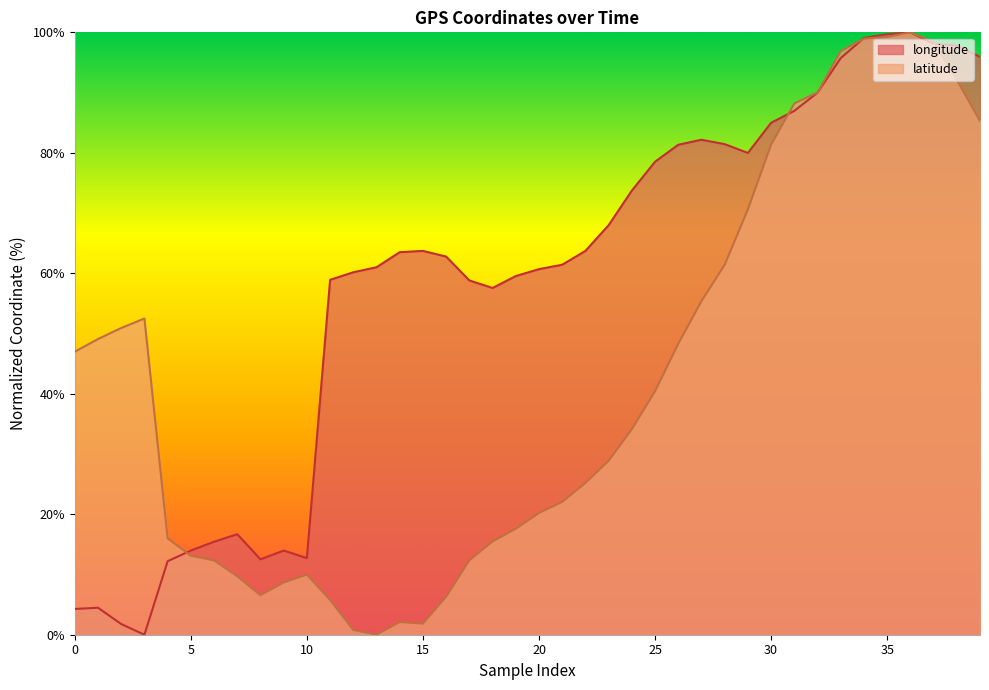

What is the value of the latitude point at the 39th from the left?

92.1